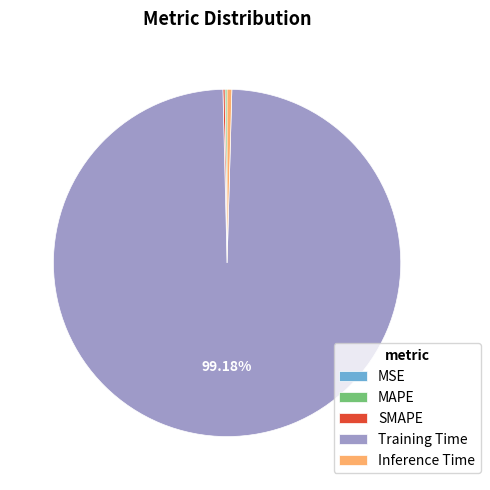

To the nearest percent, what is the average slice percentage?

20%